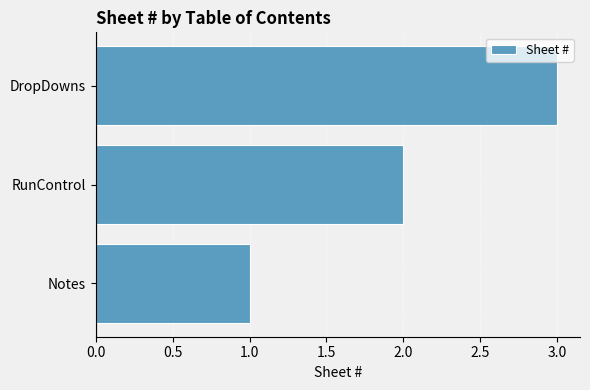

What is the difference between the maximum and second lowest values?

1